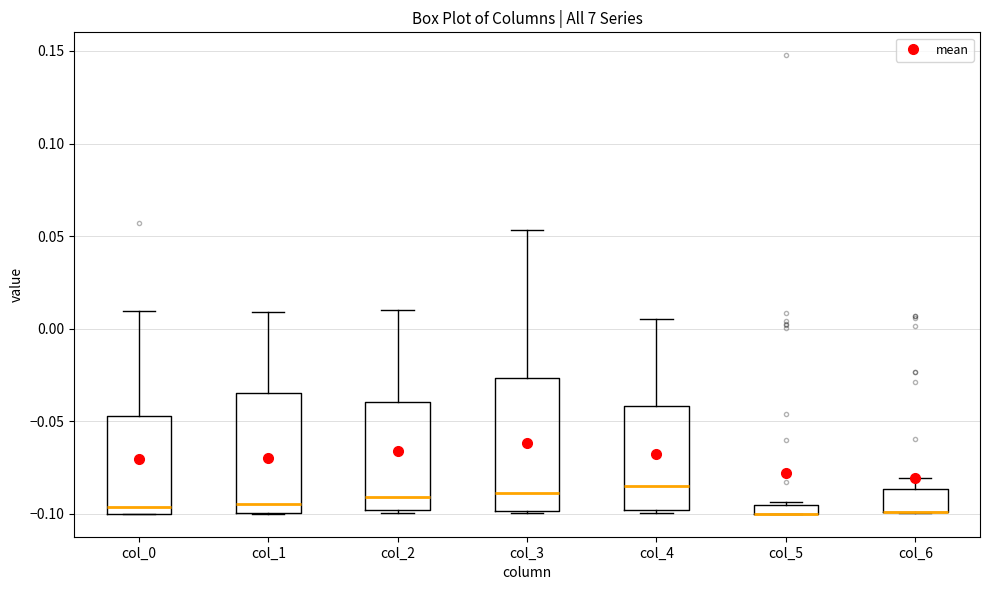

Where is the lower edge of the box for col_5 on the y-axis? The values are not printed on the chart, so give them approximately, as read against the axis.

-0.100